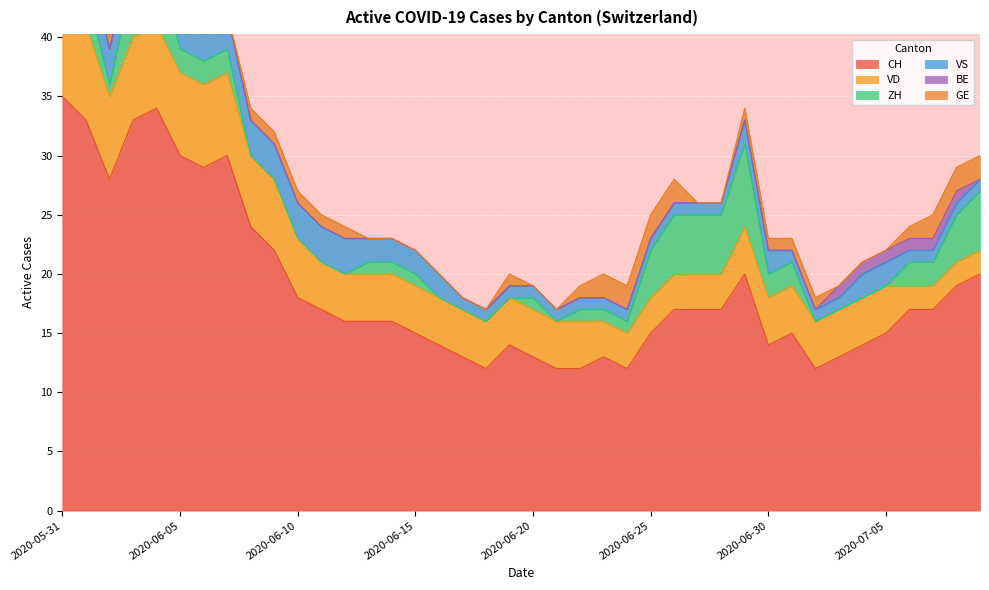

What position from the right is 2020-06-25?

15